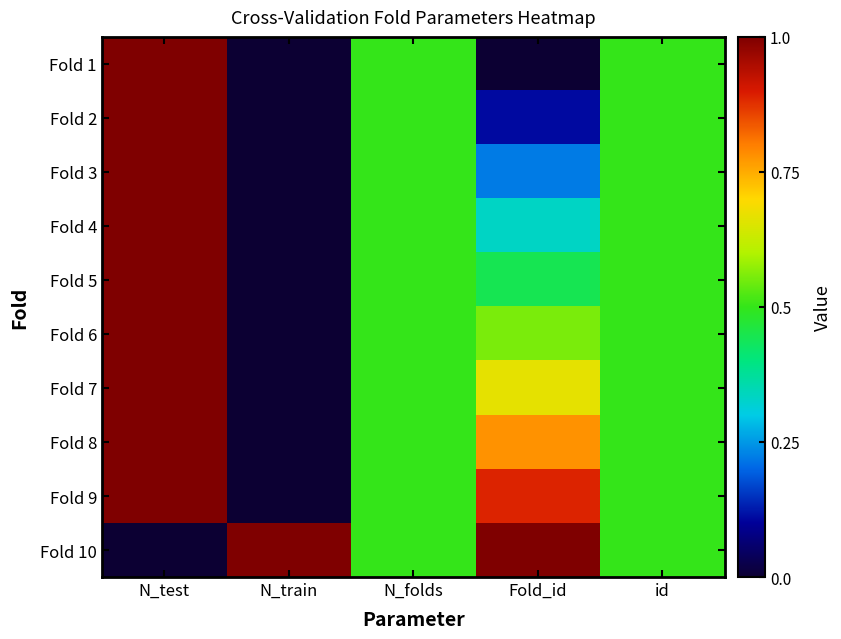

How many distinct data groups are displayed?

10